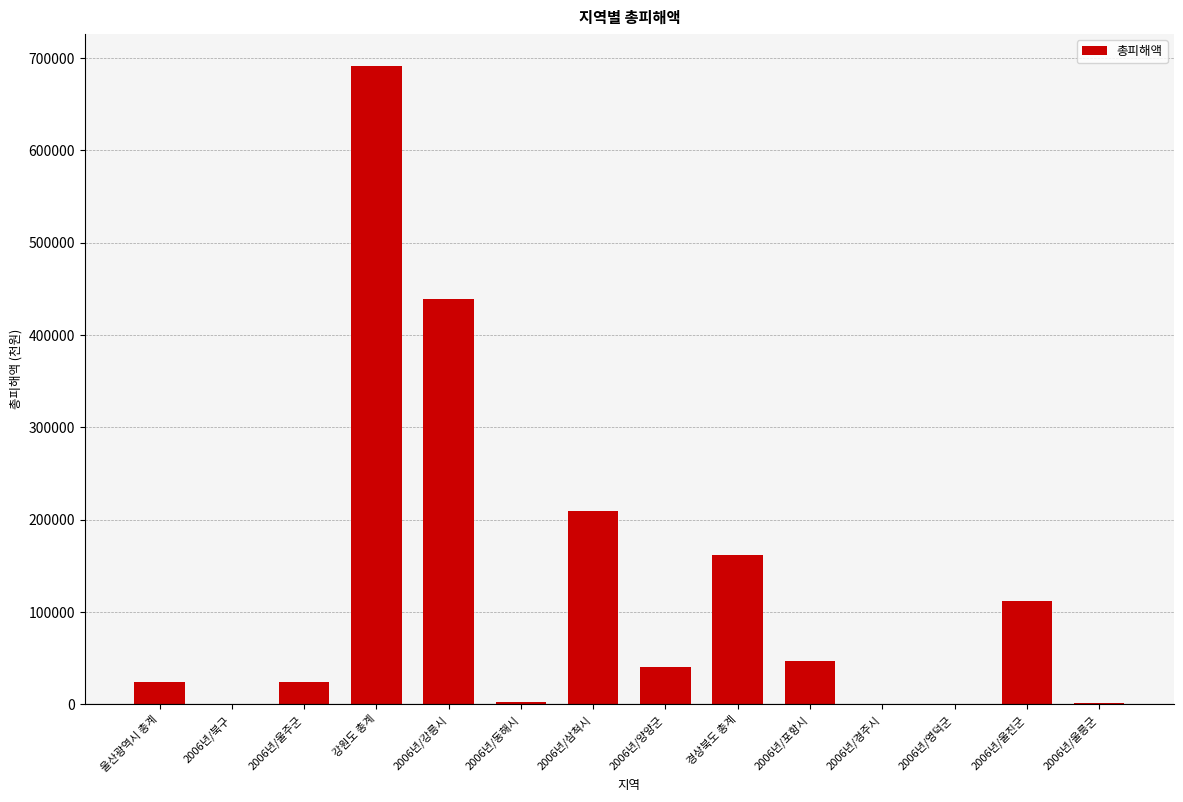

The chart shows a value of 0 at 2006년/영덕군. True or false?

True